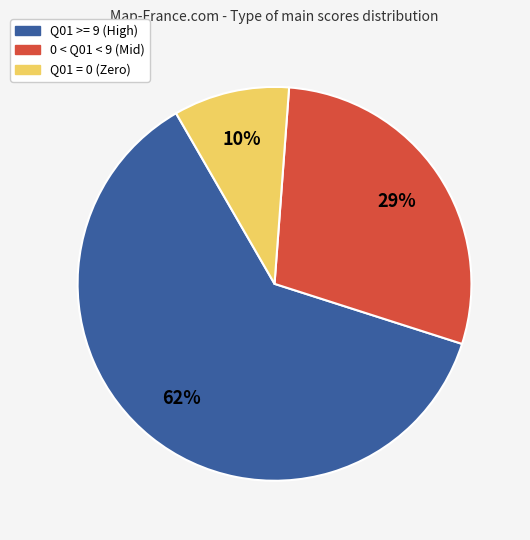

To the nearest percent, what is the average slice percentage?

33%